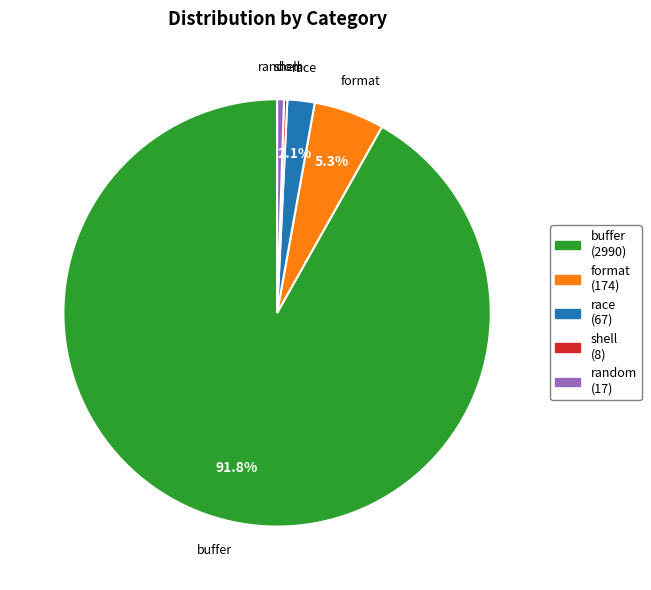

Which slice represents more than half of the pie?

buffer